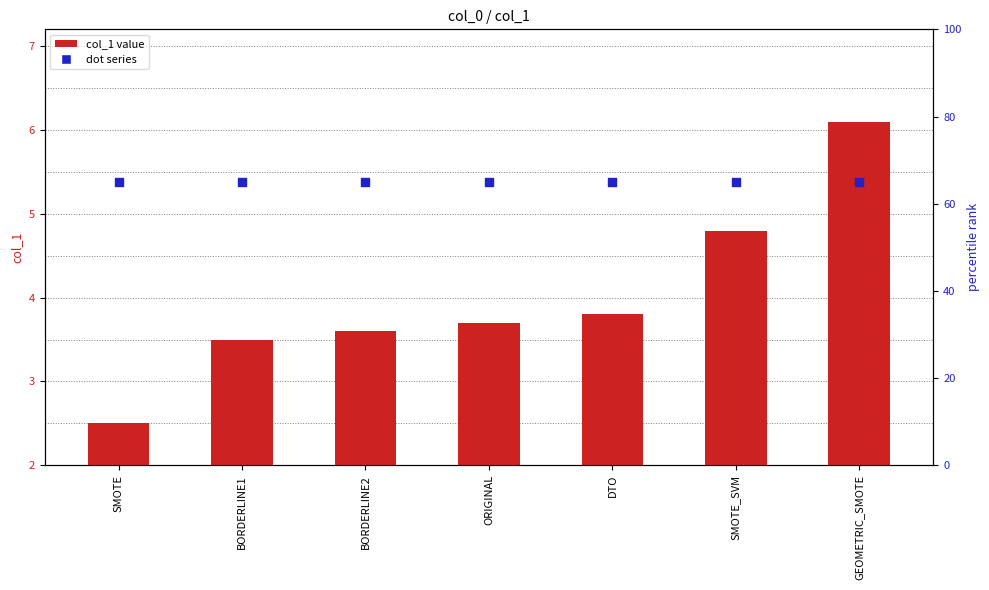

Which series has the largest total across all categories?

dot_series